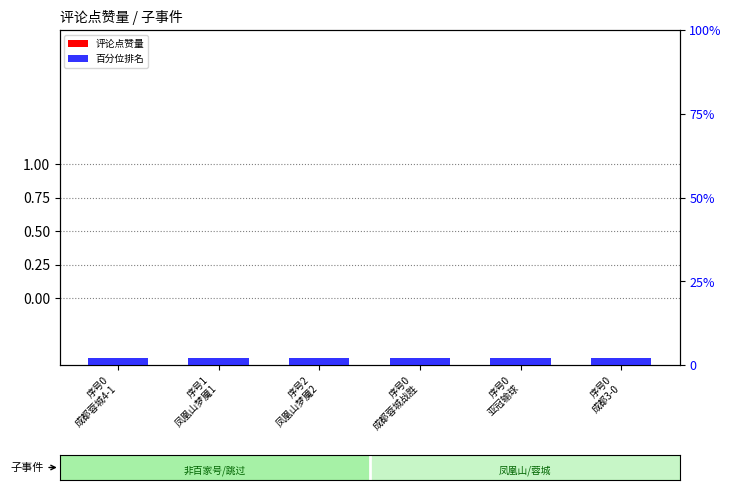

What is the label of the 3rd bar from the right?

序号0
成都蓉城战胜